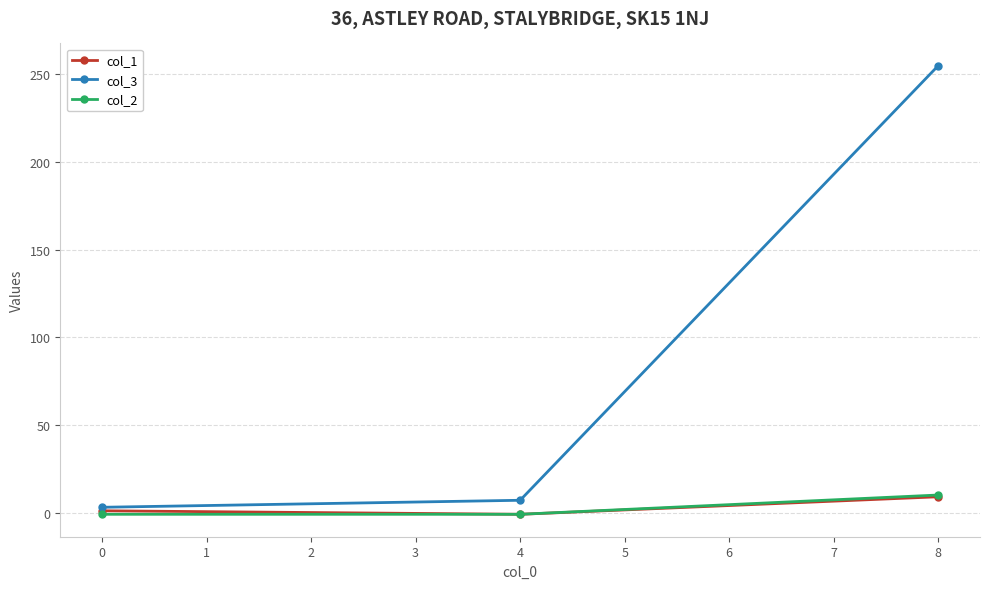

At which category is the sum across all series the highest?

8